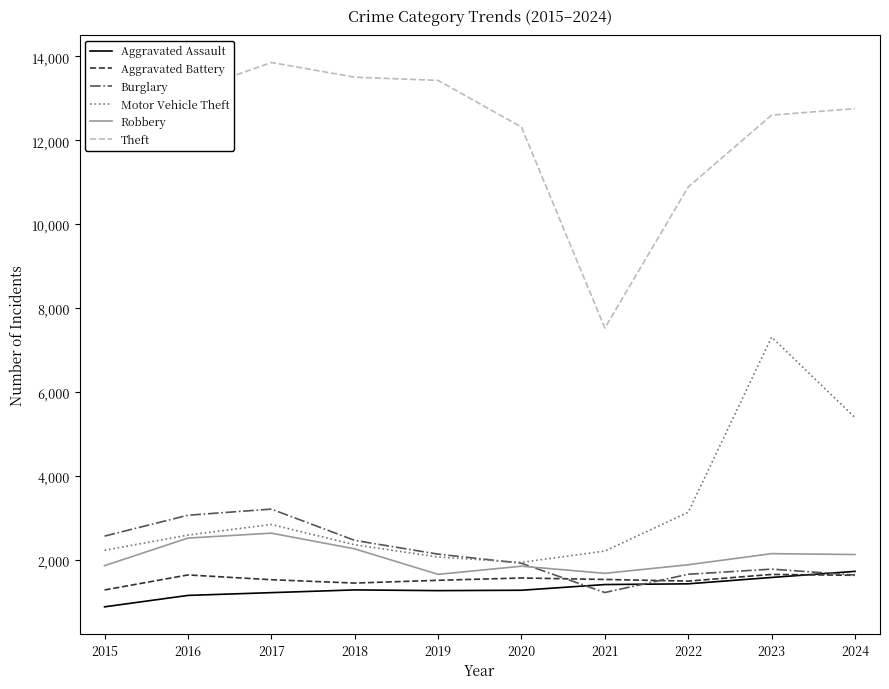

Where is the first local maximum for Burglary?

2017